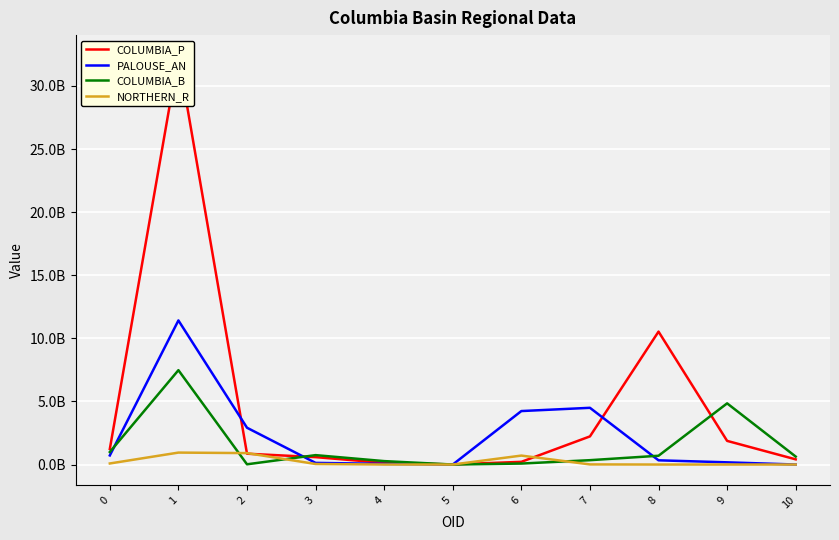

Rank the series by their maximum value, from highest to lowest.

COLUMBIA_P, PALOUSE_AN, COLUMBIA_B, NORTHERN_R